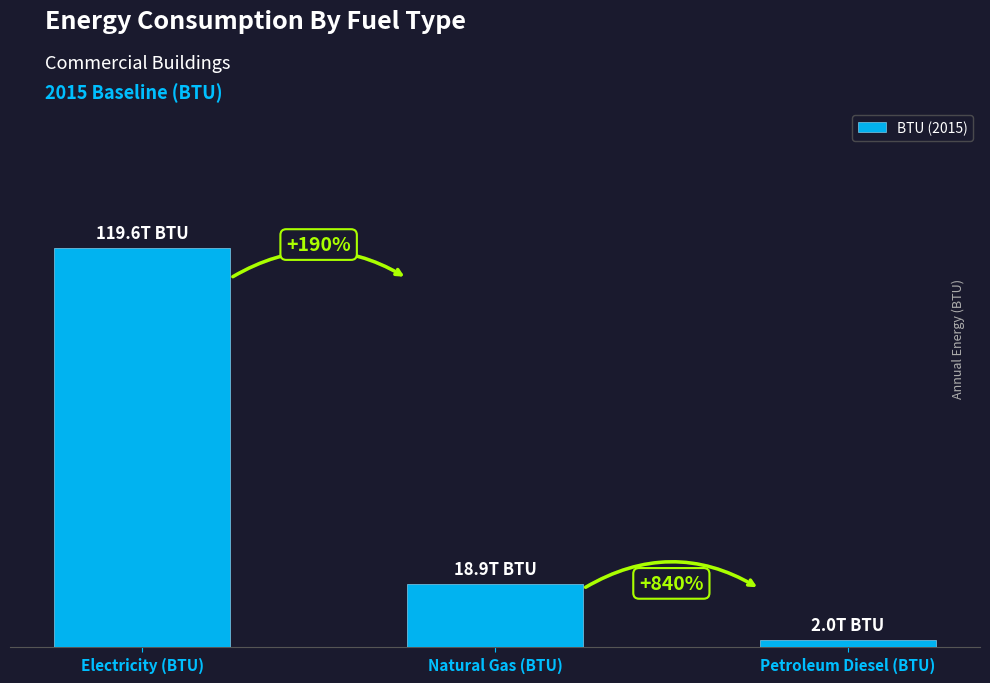

Are the bars grouped side by side (vs. stacked)?

No